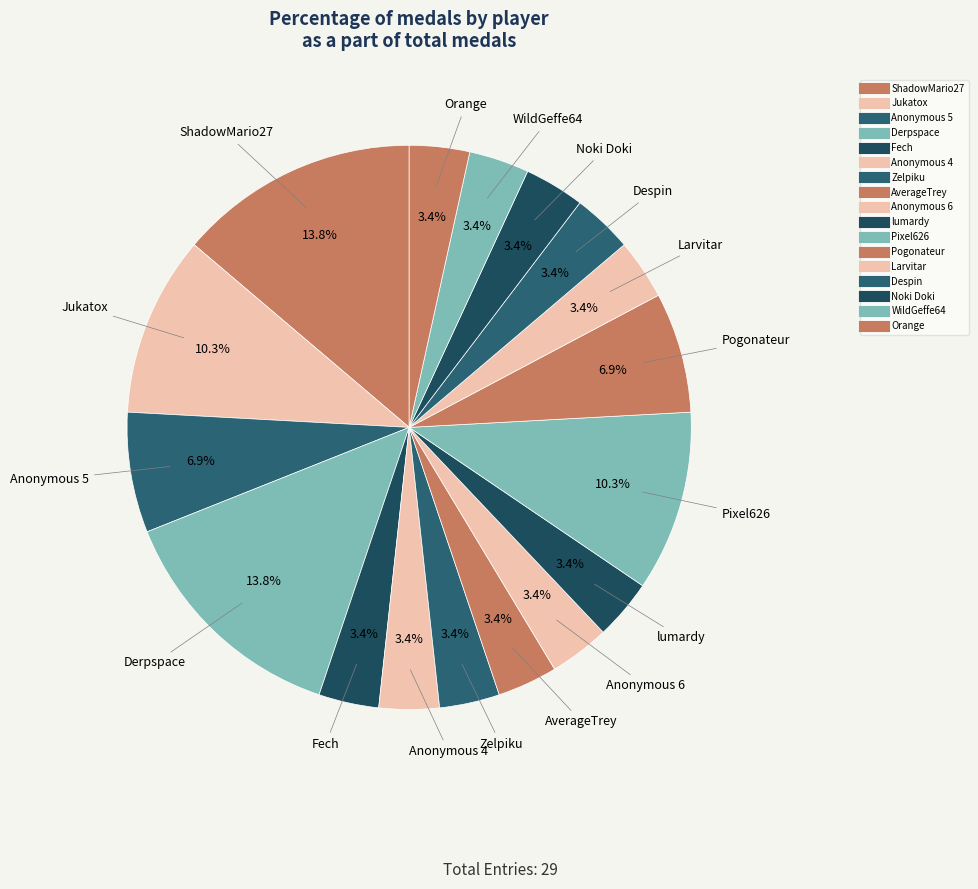

How many slices are in this pie chart?

17